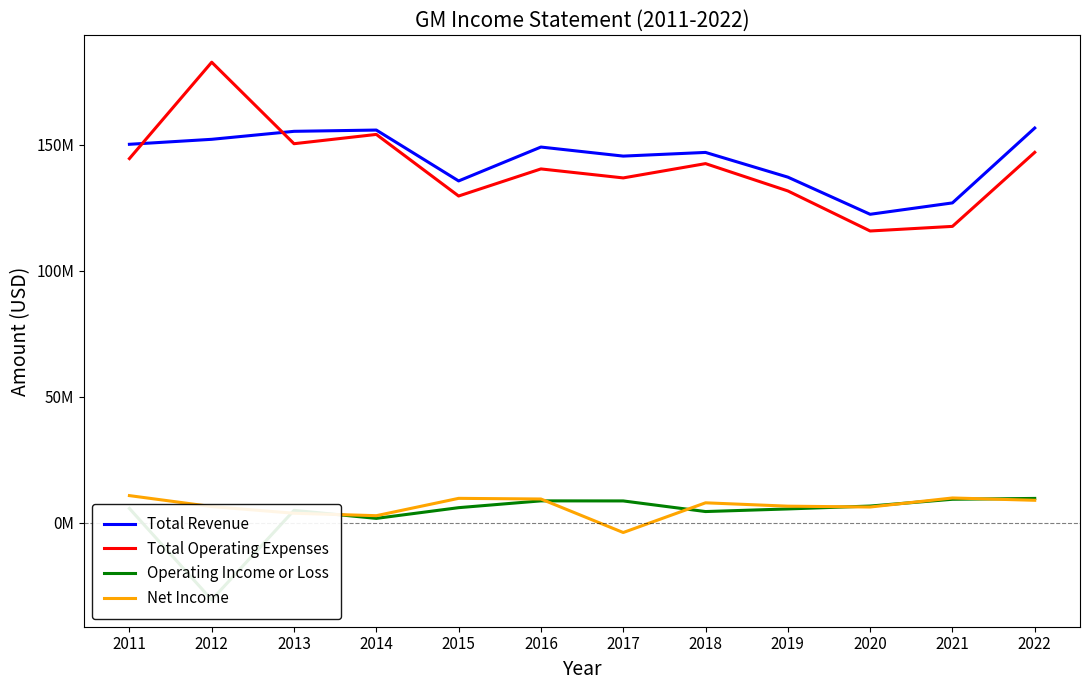

Read the Operating Income or Loss value at 2020, to the nearest 50.

6634000